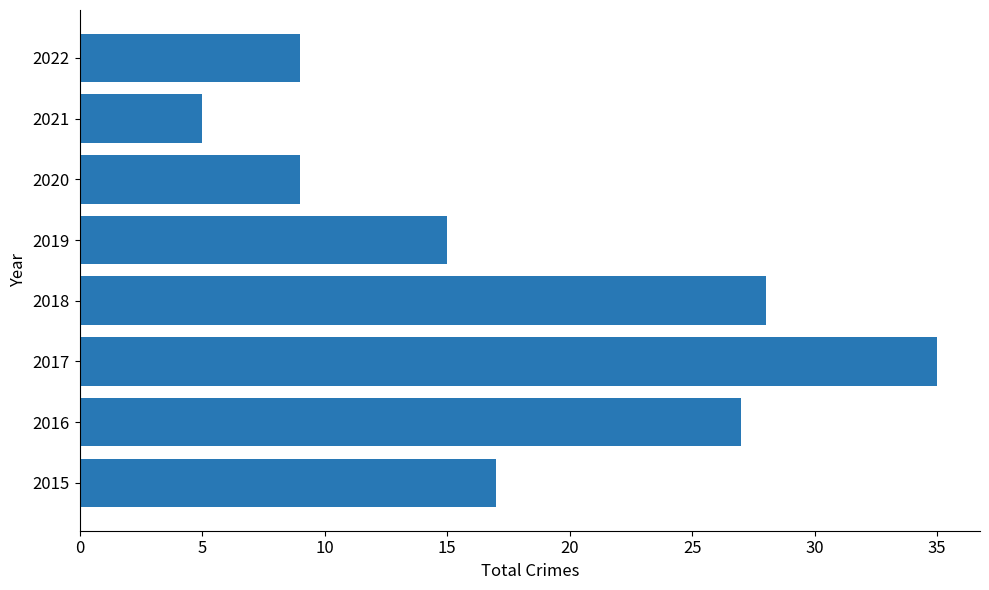

Is it true that the value at 2016 is 27?

True